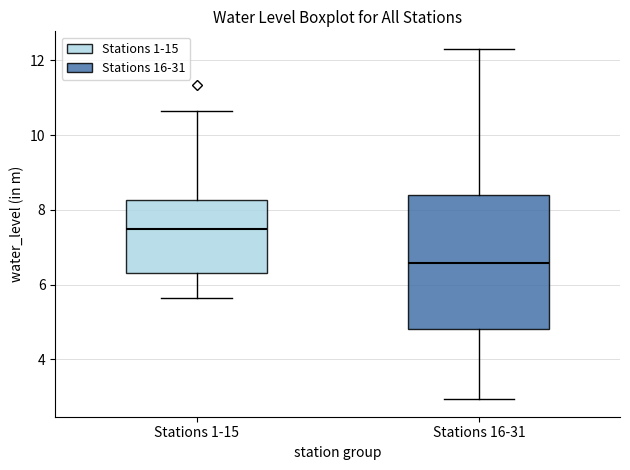

Where does the upper whisker of the box for Stations 1-15 end on the y-axis? The values are not printed on the chart, so give them approximately, as read against the axis.

10.6